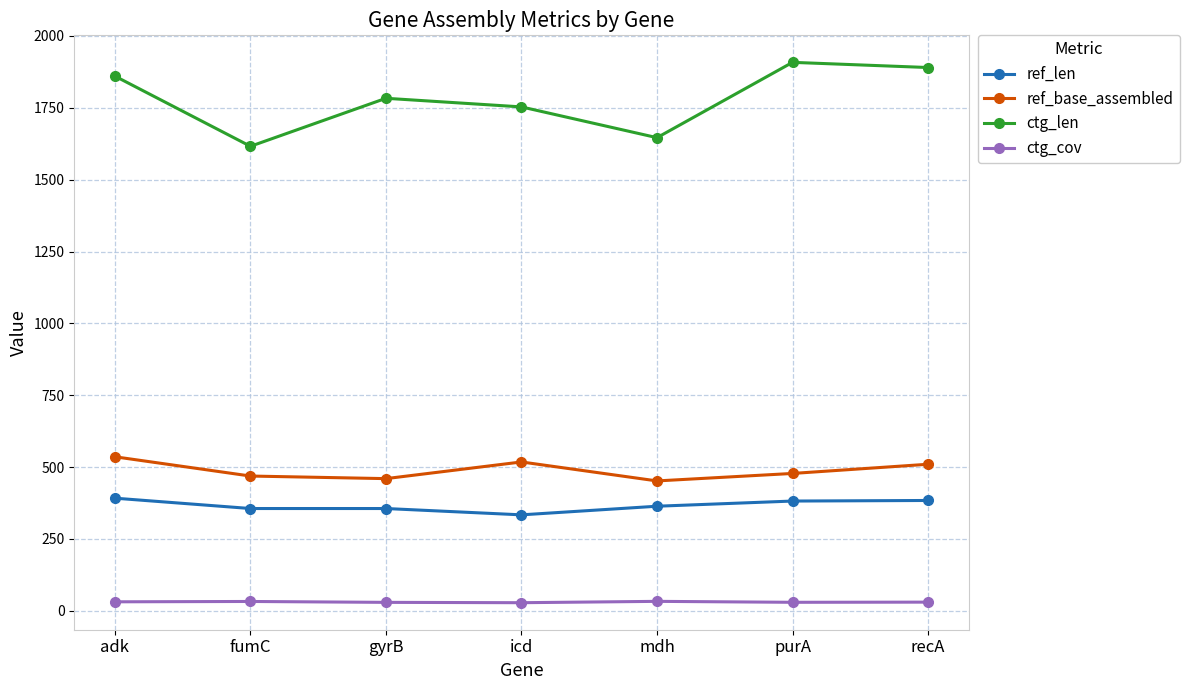

Which series has the largest range (max minus min)?

ctg_len